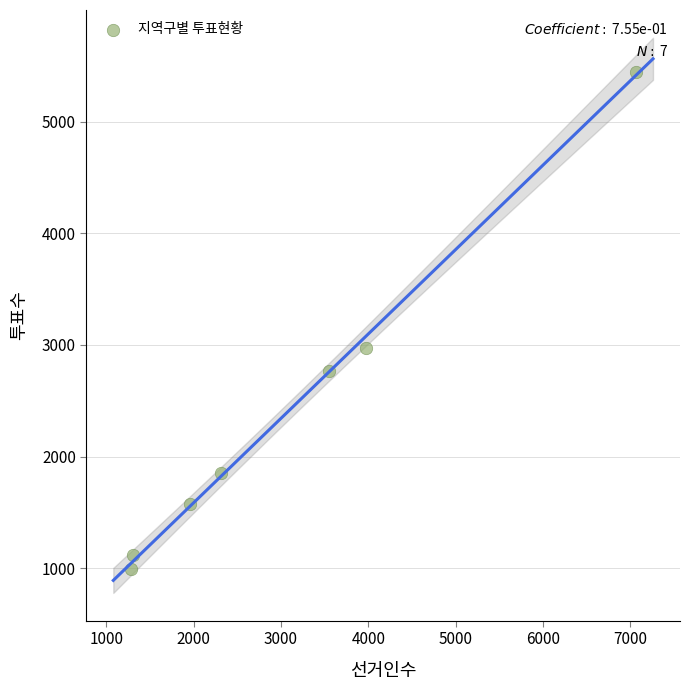

What is the range of Y values (max minus min)?

4455